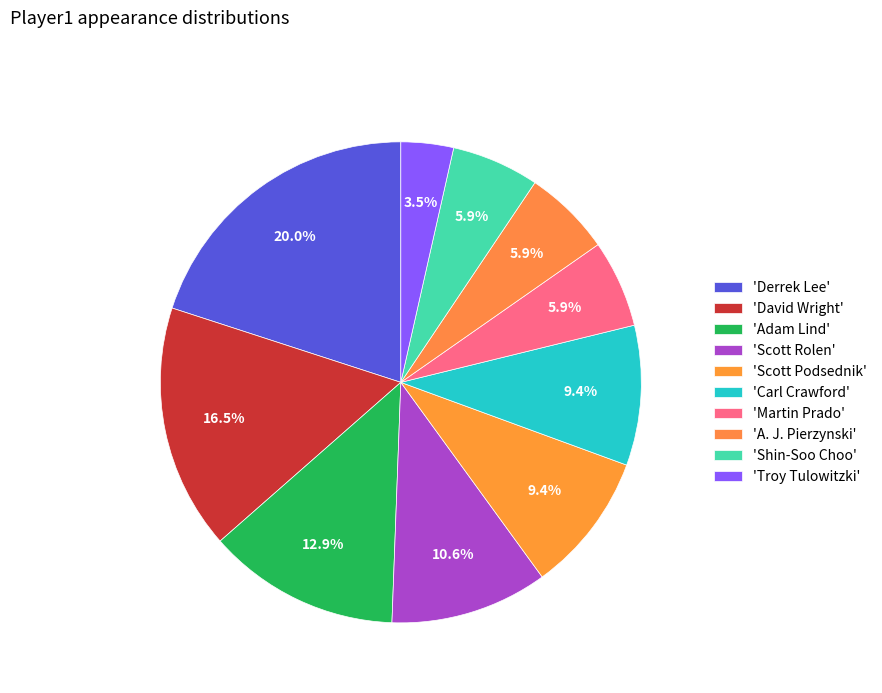

Rank the categories by value from lowest to highest.

Troy Tulowitzki, Martin Prado, A. J. Pierzynski, Shin-Soo Choo, Scott Podsednik, Carl Crawford, Scott Rolen, Adam Lind, David Wright, Derrek Lee